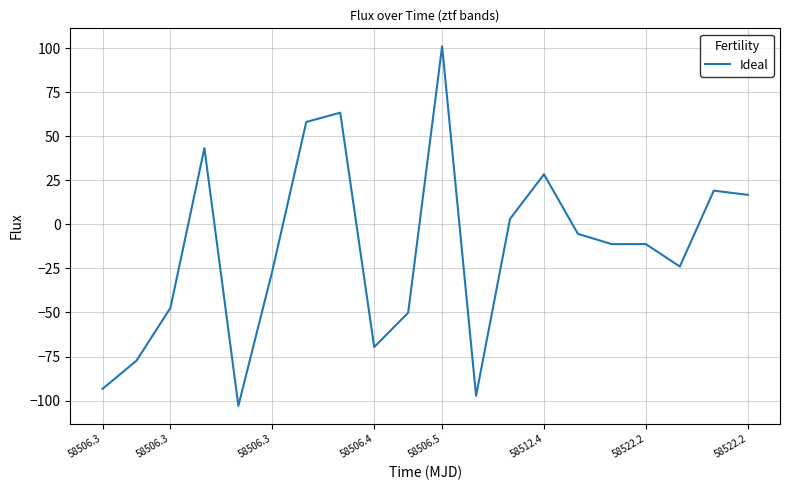

What is the greatest value displayed?

101.0